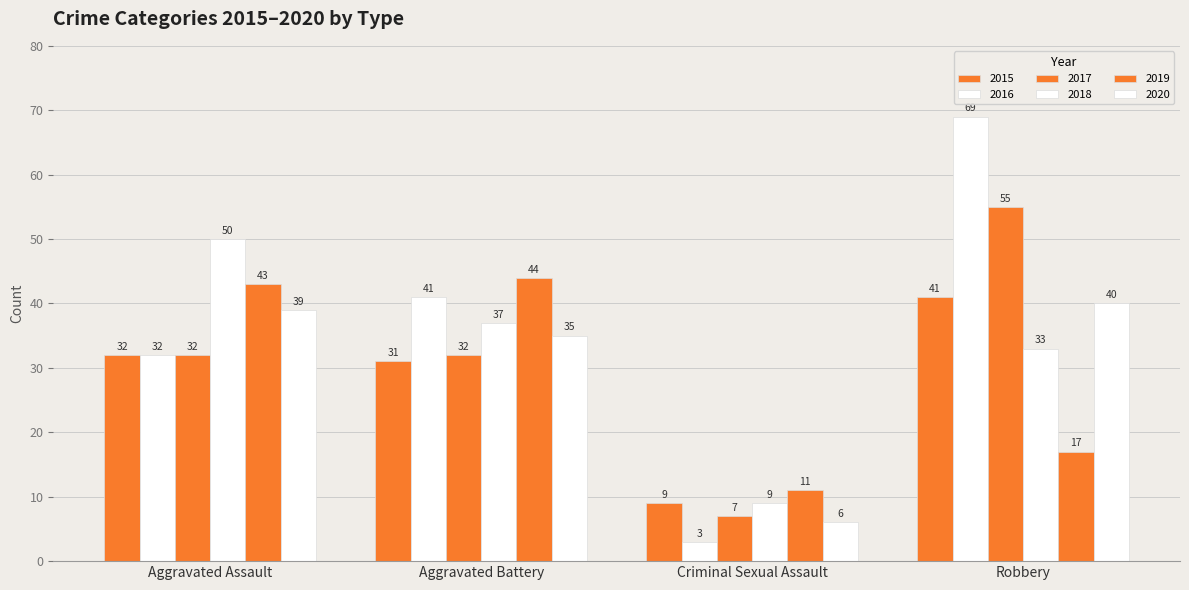

Are the bars horizontal?

No